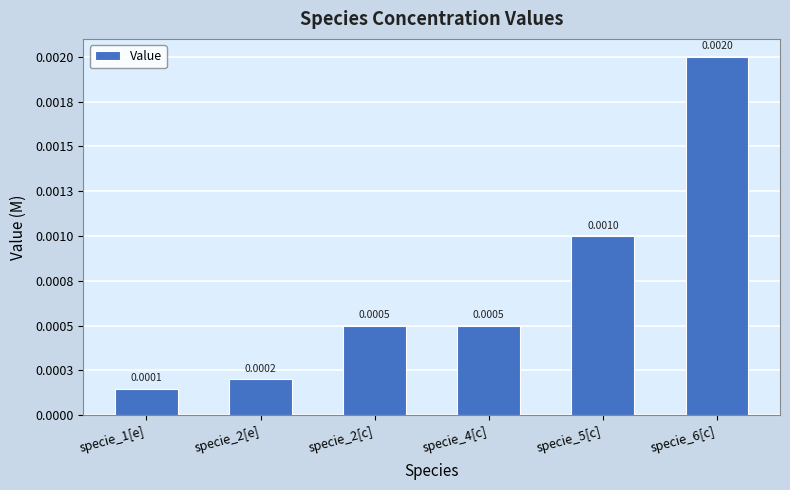

Between specie_2[c] and specie_6[c], which is larger?

specie_6[c]